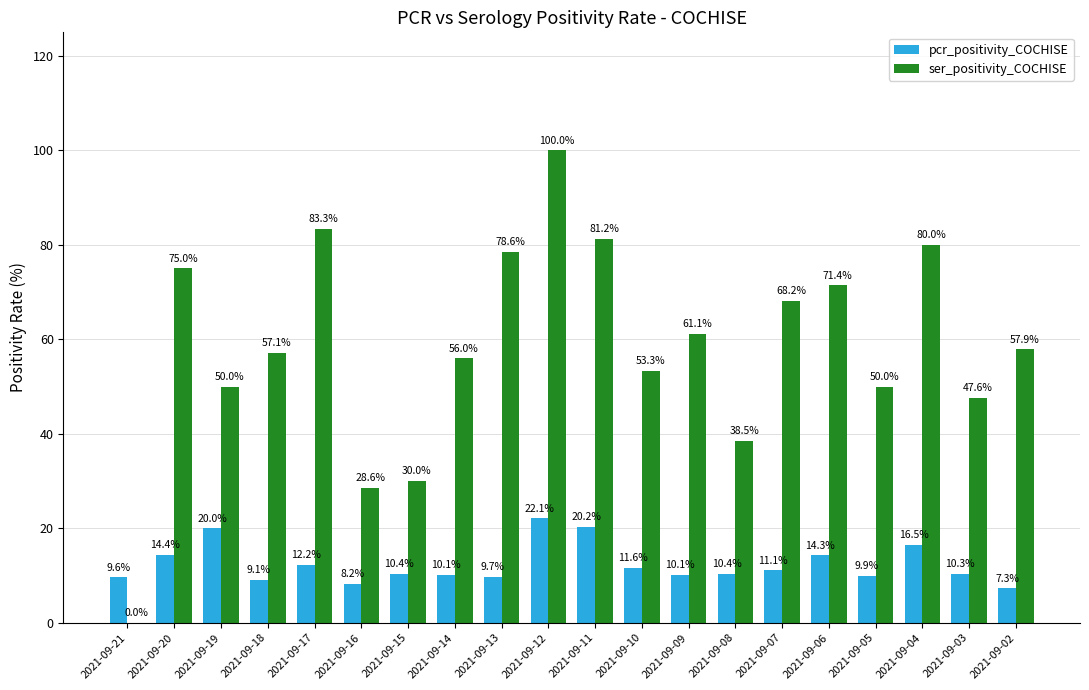

What are all the series names shown in the legend?

pcr_positivity_COCHISE, ser_positivity_COCHISE